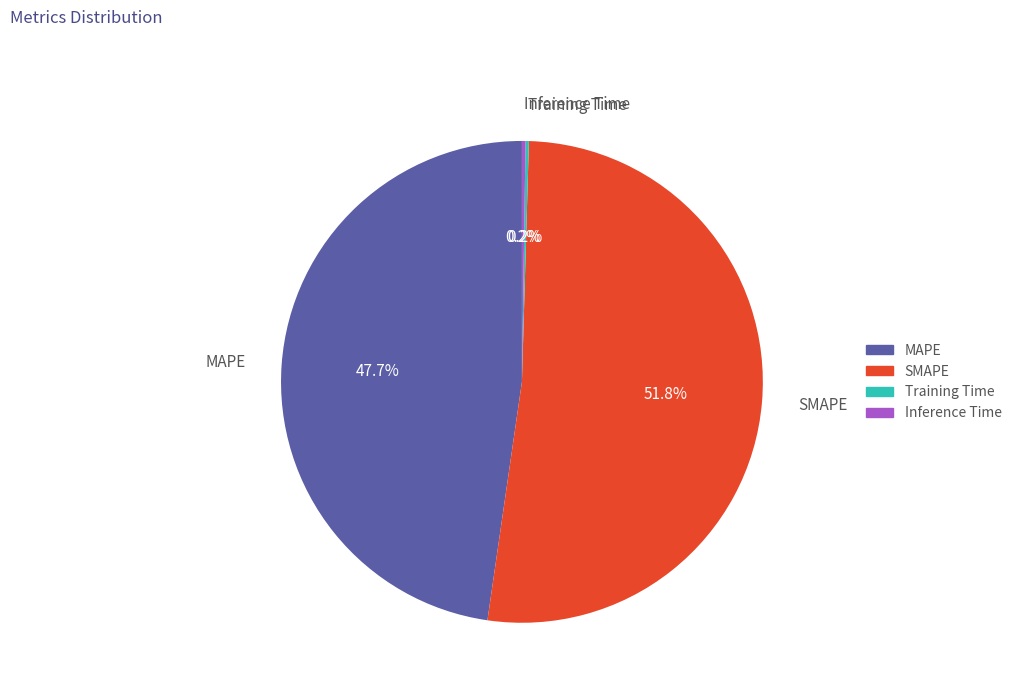

Which category has the biggest portion of the pie?

SMAPE